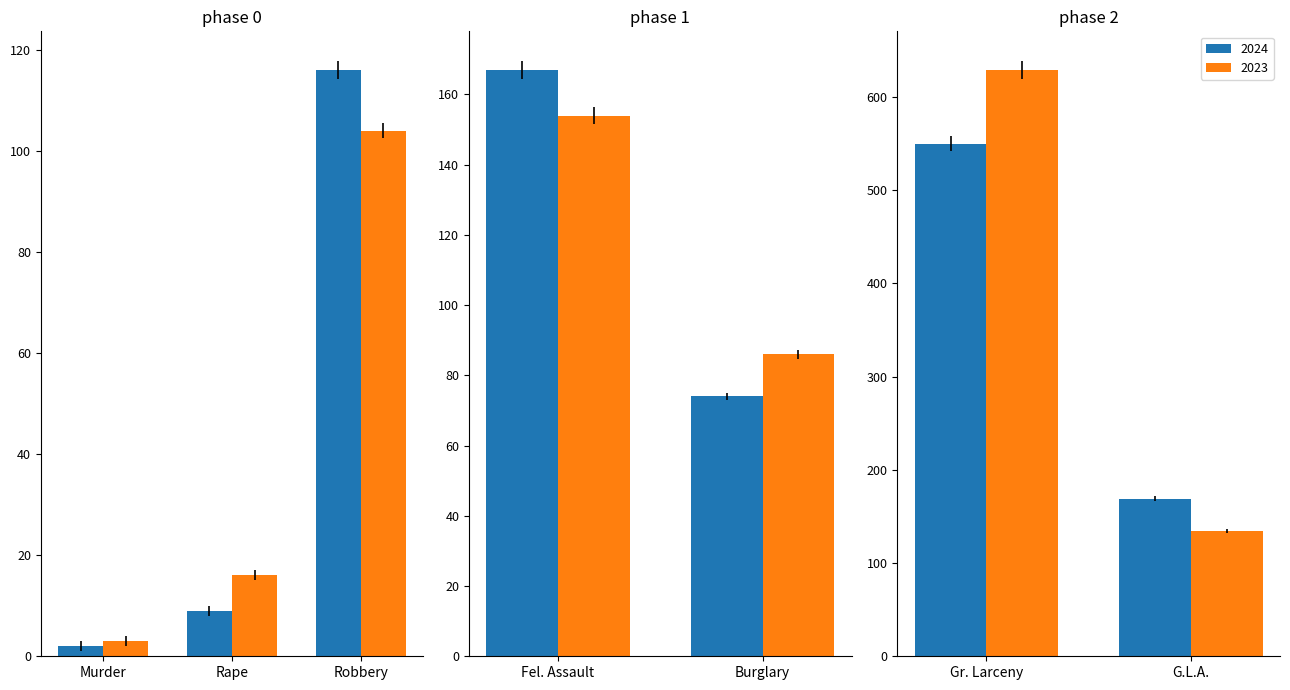

What are all the series names shown in the legend?

2024, 2023